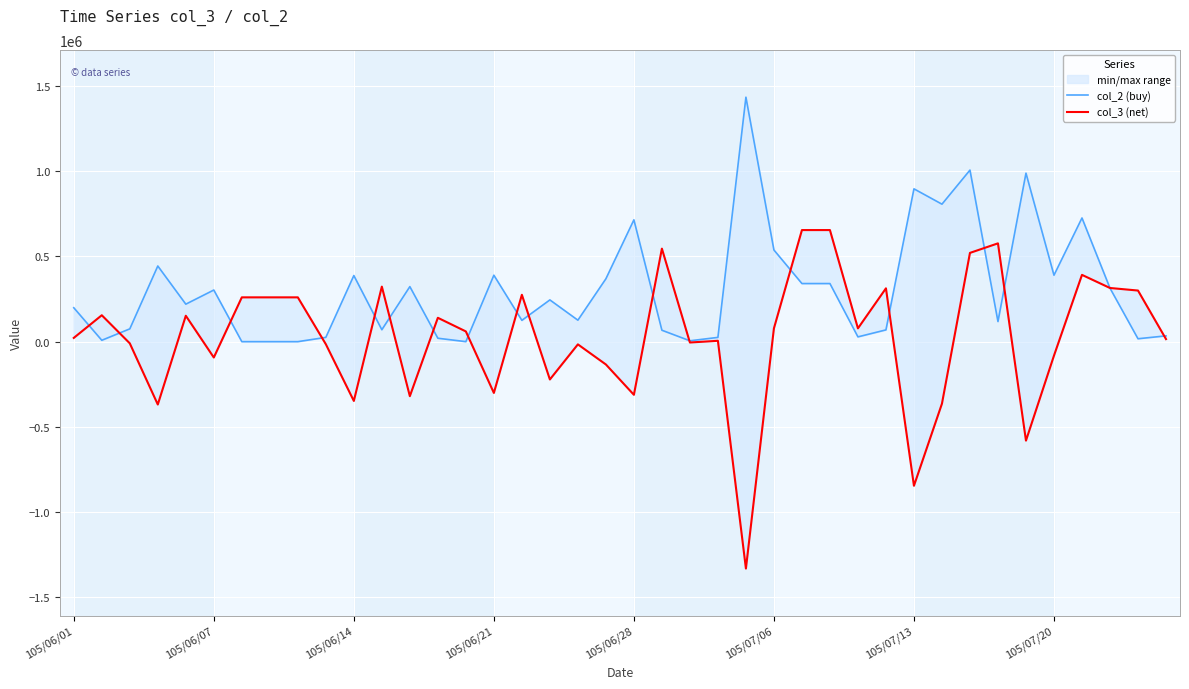

The col_2 (buy) series shows 639314 at 105/07/20. True or false?

False